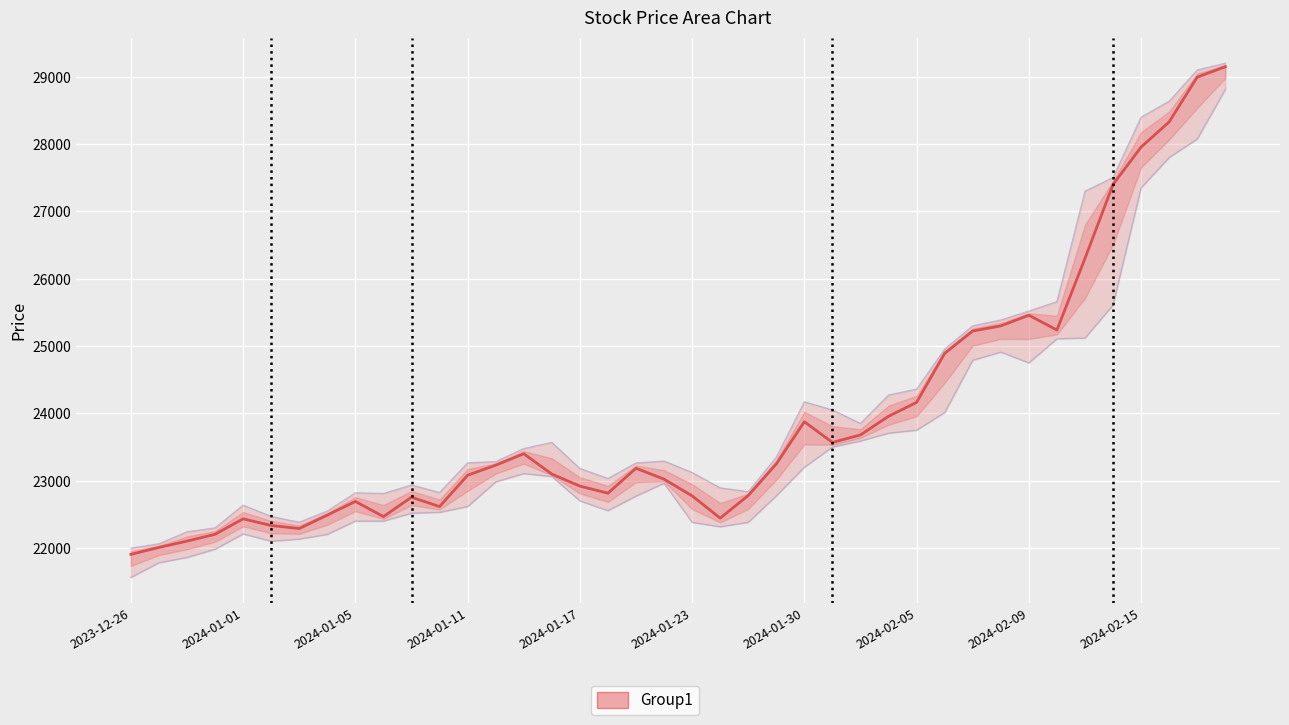

At which category is the sum across all series the highest?

2024-02-20